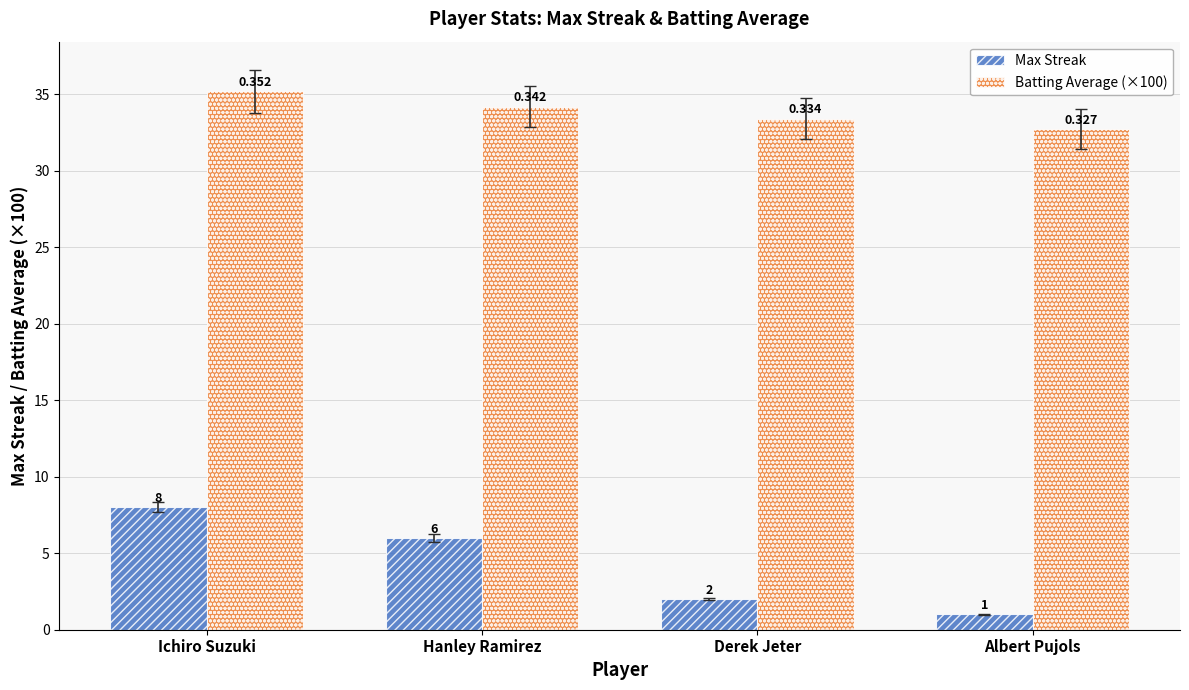

What is the label of the 4th bar from the right?

Ichiro Suzuki